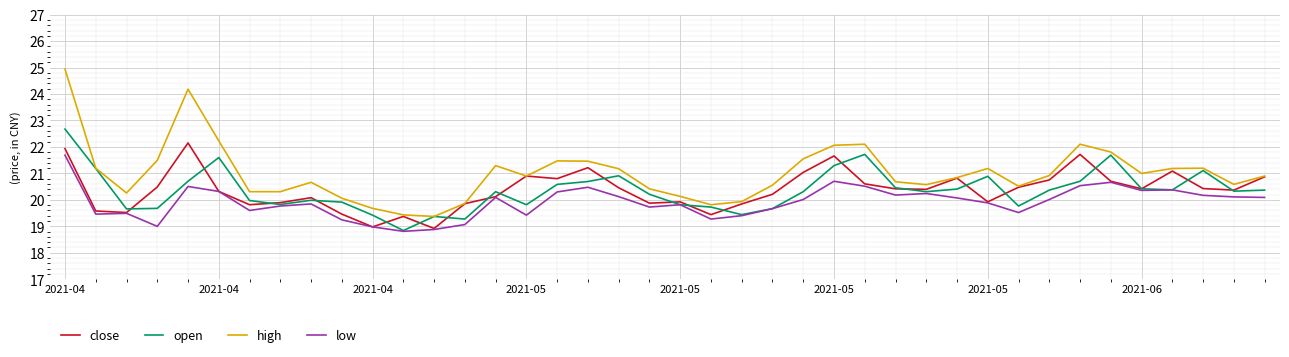

True or false: high and low intersect in this chart.

False